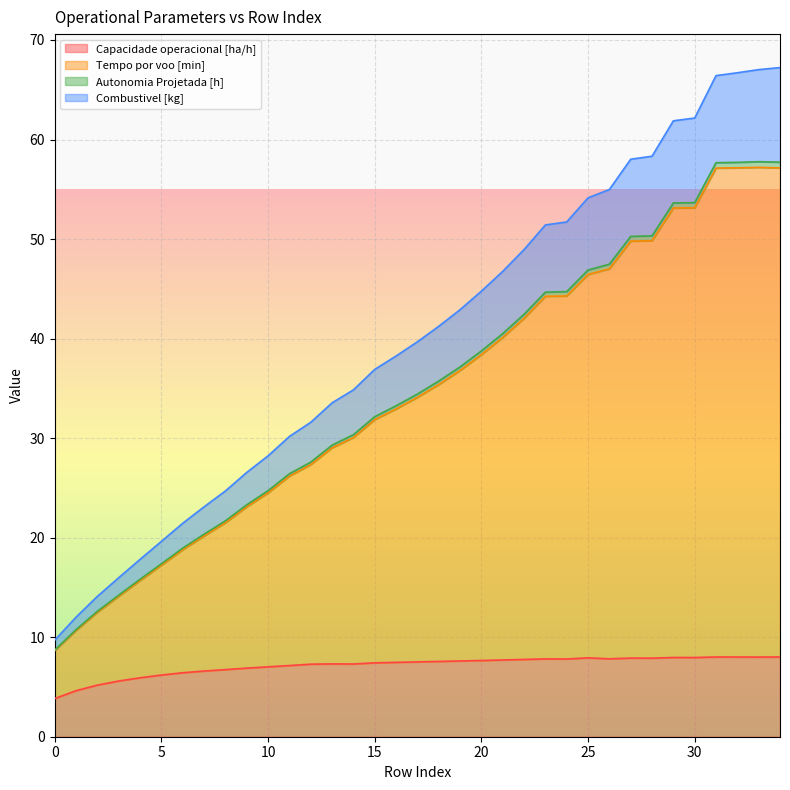

True or false: Tempo por voo [min] has a value of 24.9 at 23.

False